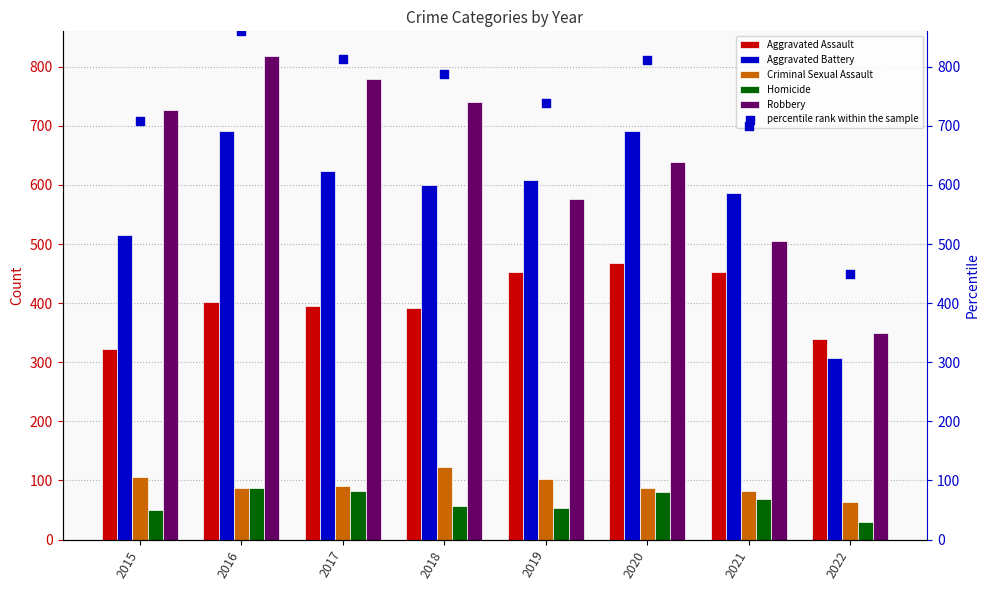

At how many categories does at least one series exceed 138?

8